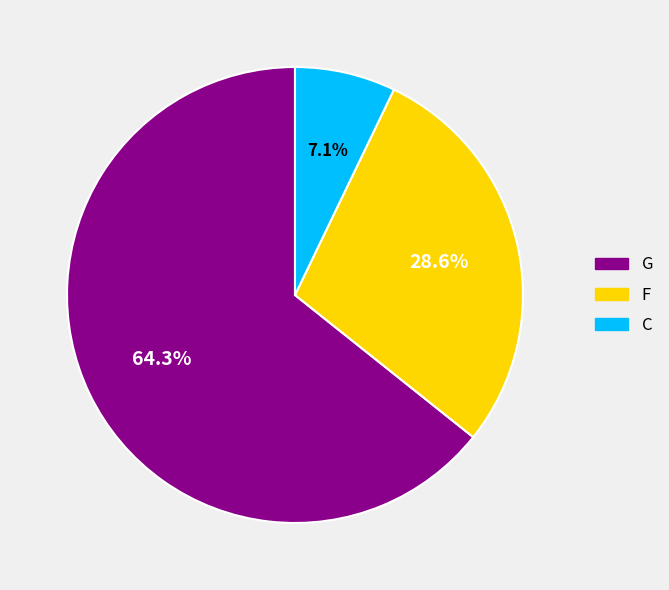

Is there a majority slice in this chart?

Yes